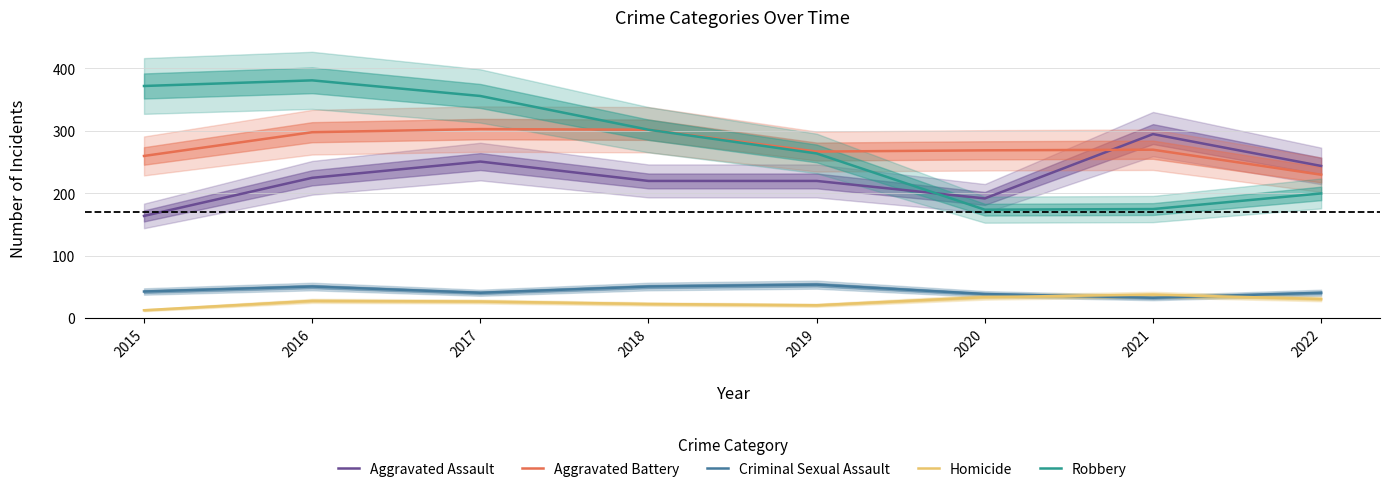

True or false: Aggravated Battery and Criminal Sexual Assault cross at least once.

False